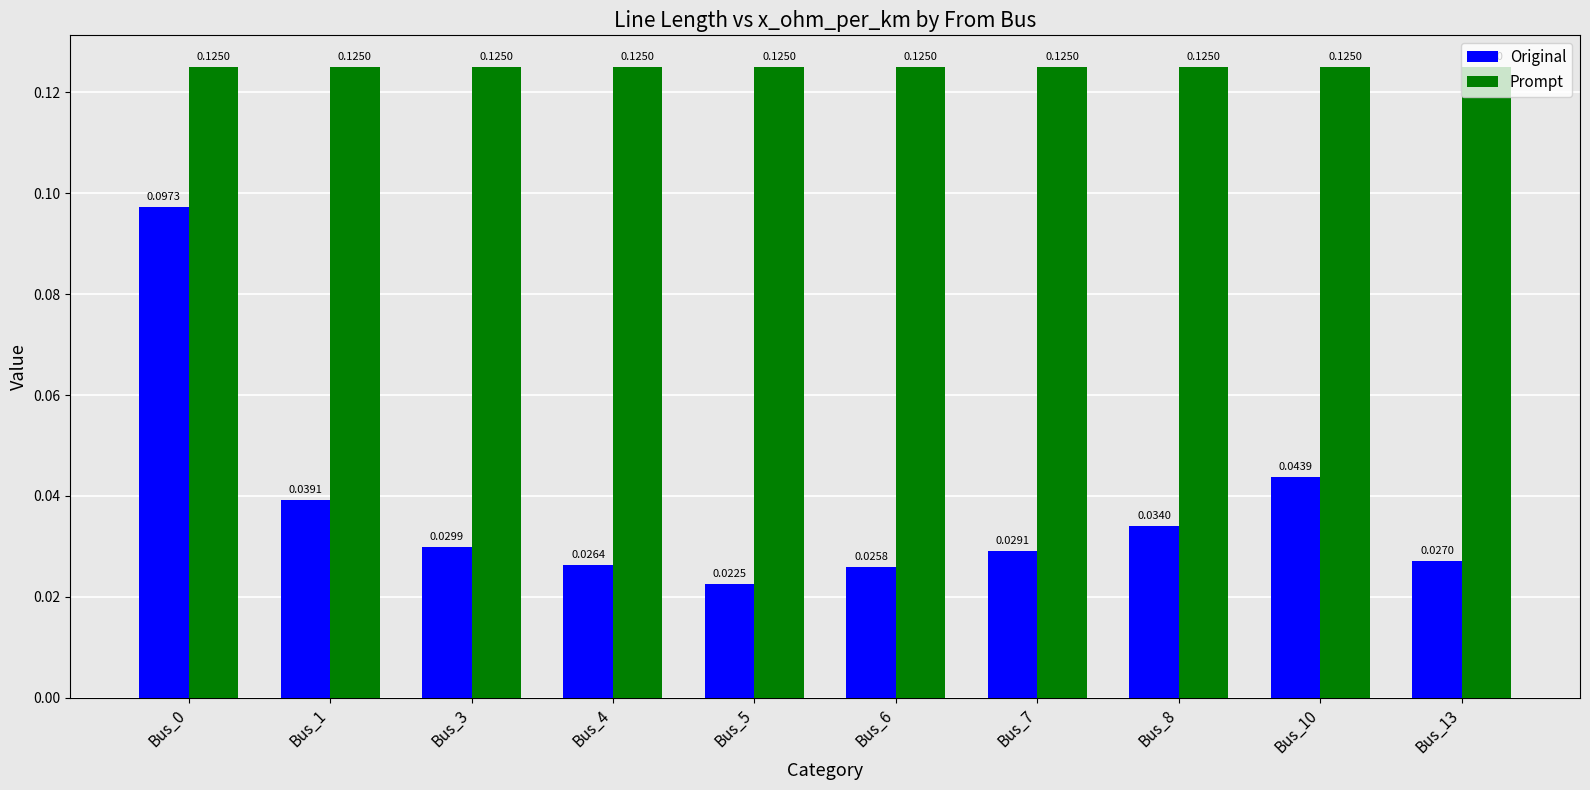

Between Bus_5 and Bus_10, which series saw the biggest shift?

Original